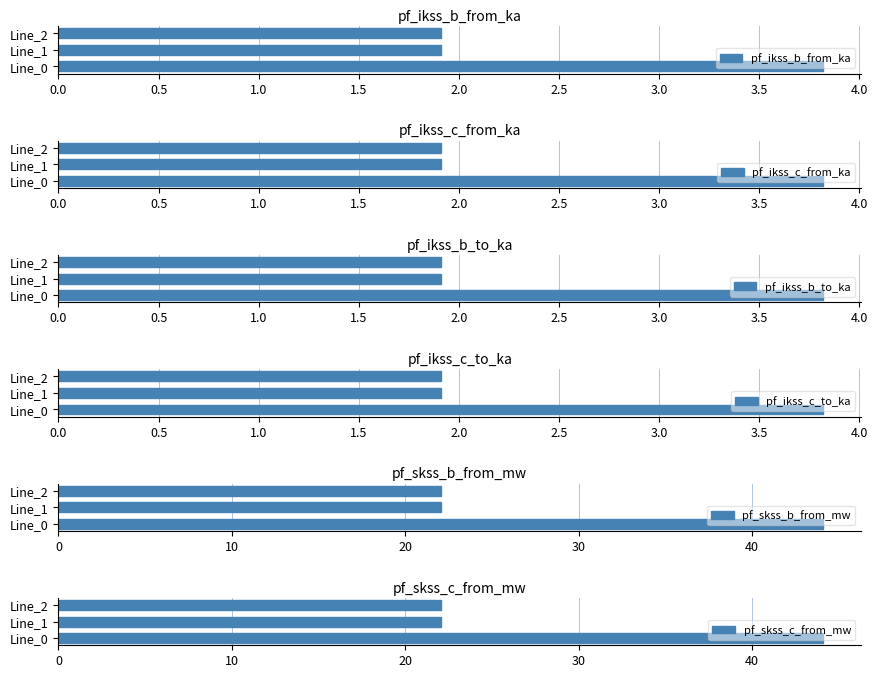

At which label does pf_ikss_b_from_ka reach its peak?

Line_0